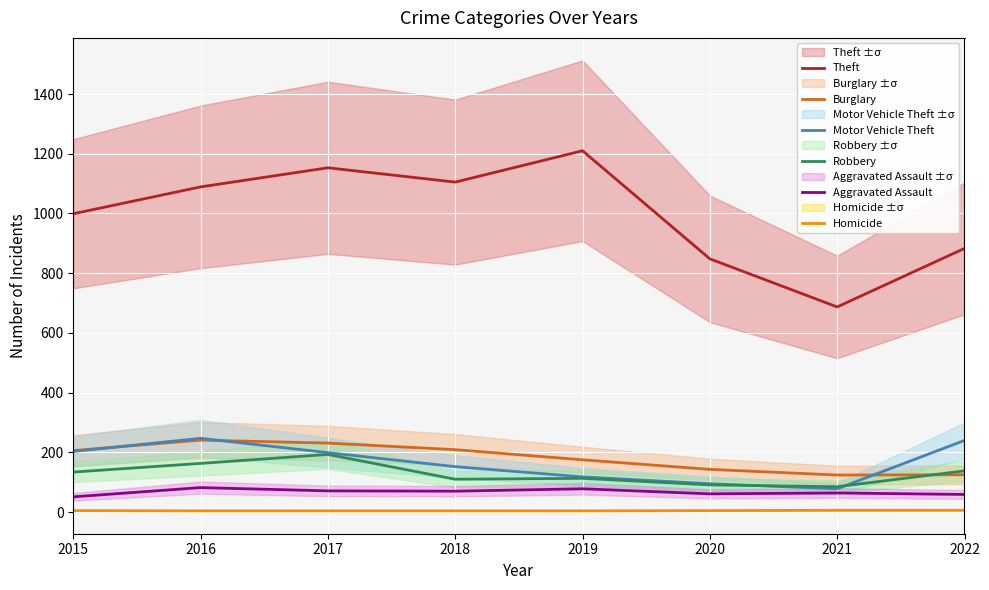

True or false: Motor Vehicle Theft has more than 0 points higher than both neighbors.

True